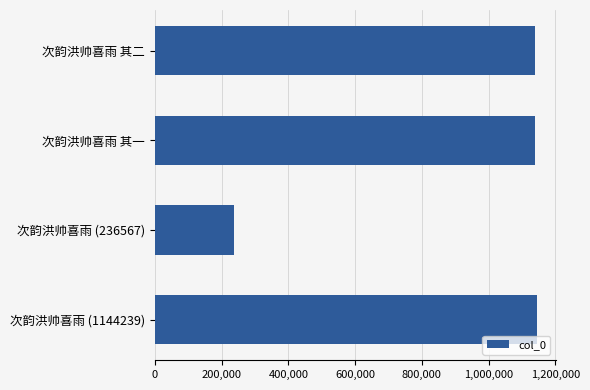

At which category does the chart reach its minimum across all series?

次韵洪帅喜雨 (236567)